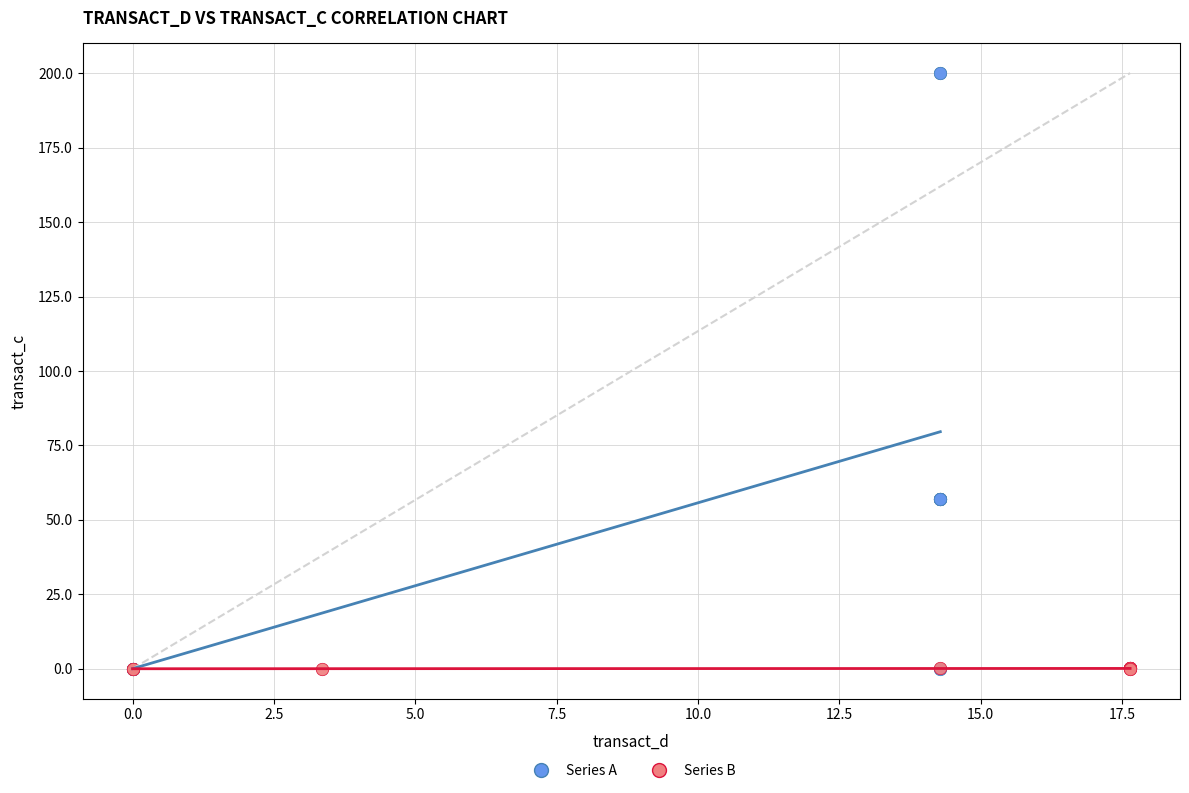

Which series reaches the maximum Y coordinate?

Series A